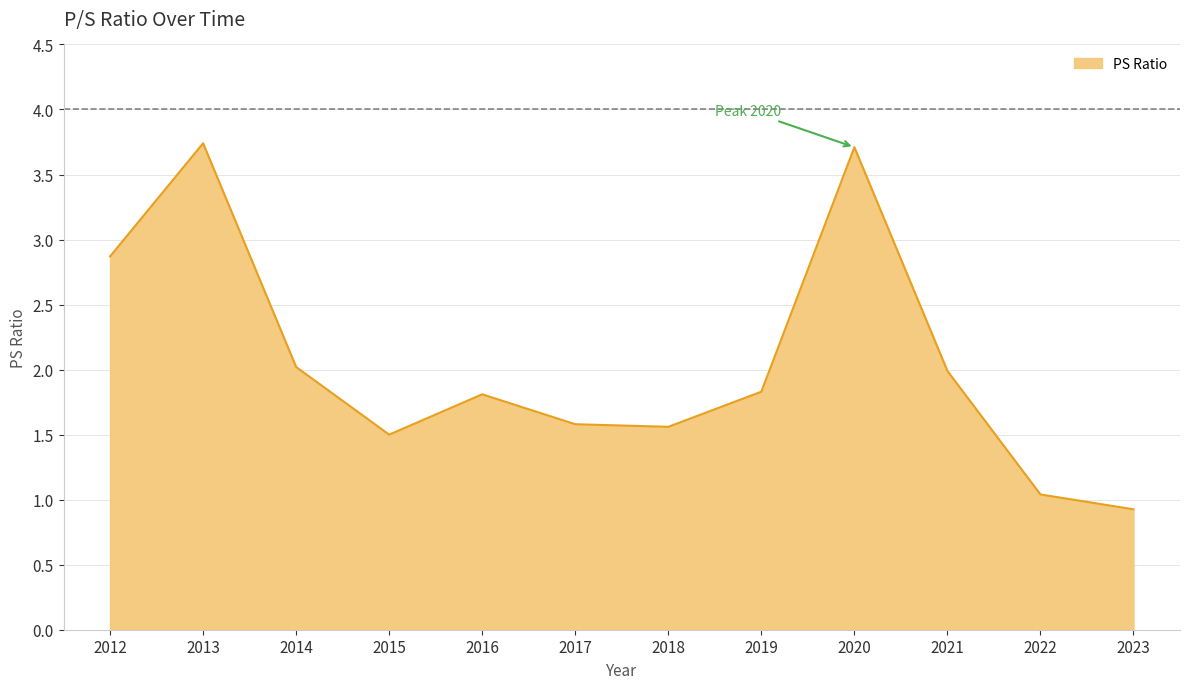

What is the minimum value shown in the chart?

0.9